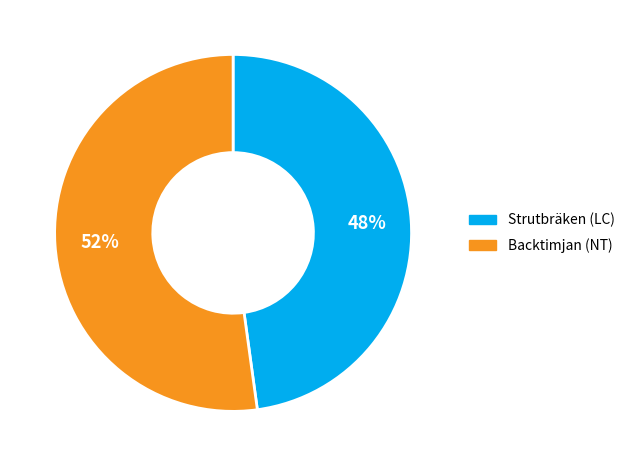

What percentage is the Backtimjan (NT) slice, to the nearest percent?

52%